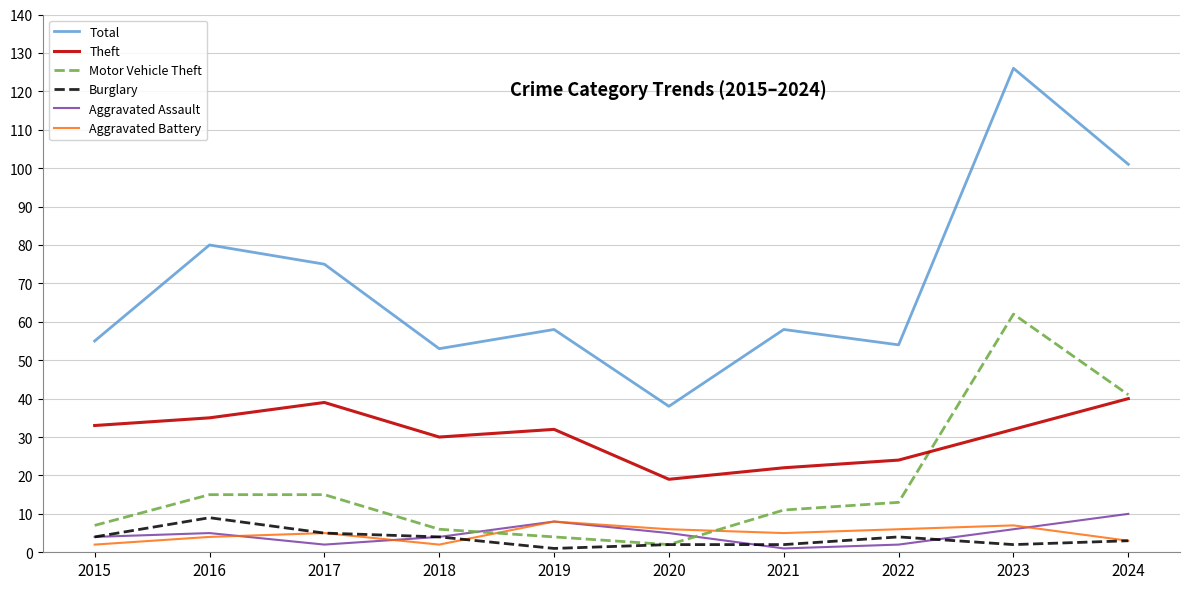

At how many categories does at least one series exceed 113?

1